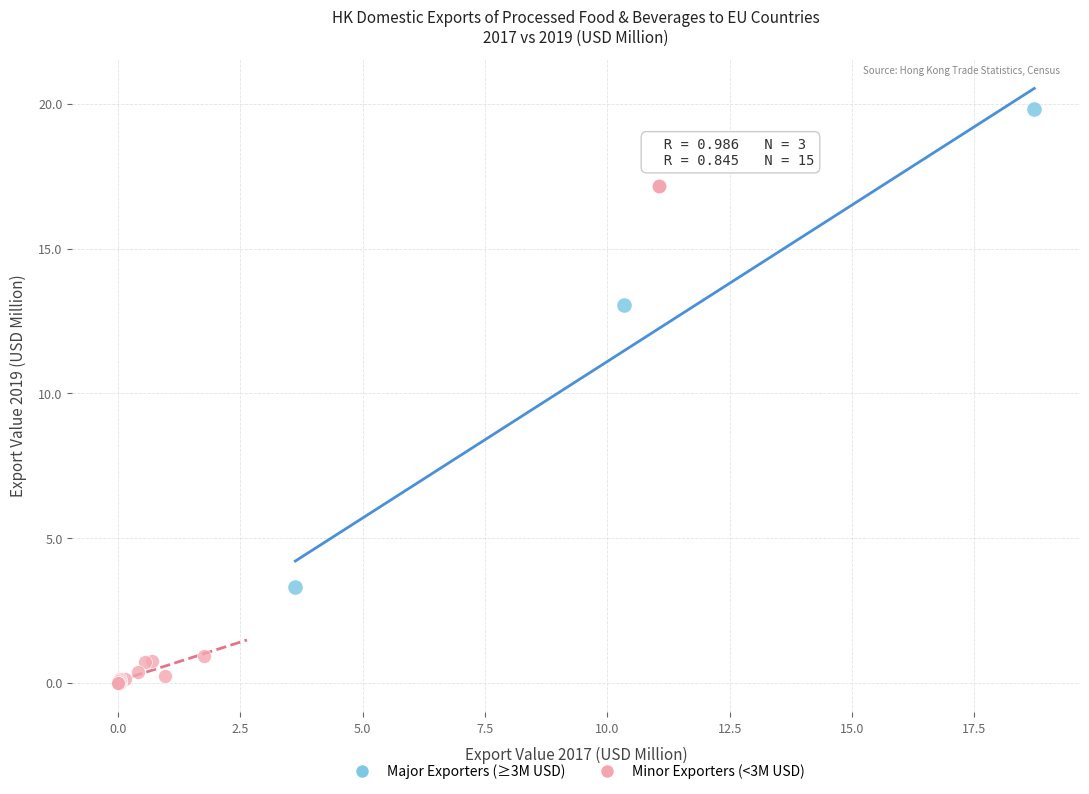

Which series reaches the minimum Y coordinate?

Minor Exporters (<3M USD)